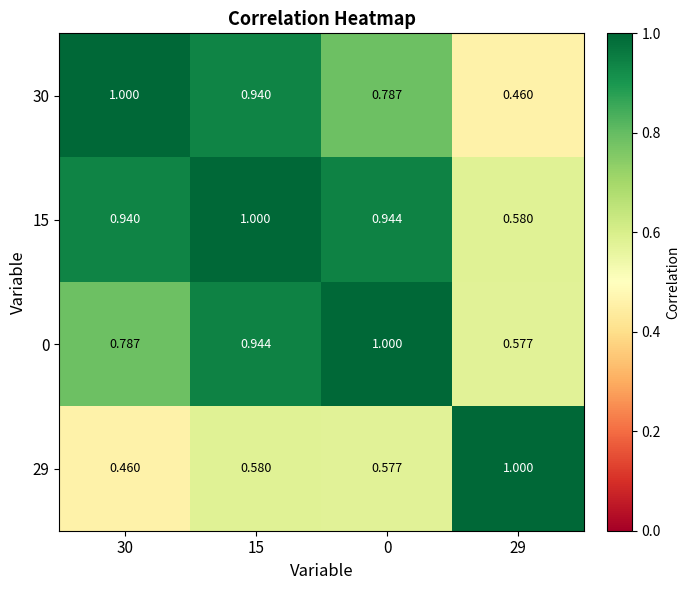

Is the value of 0 at 30 greater than the value of 15 at 30?

No